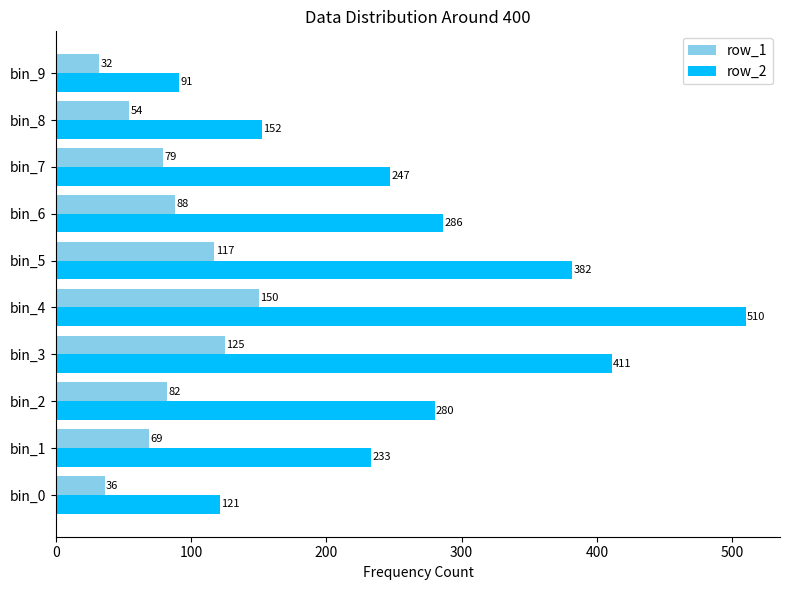

Which series changed the most between bin_0 and bin_7?

row_2